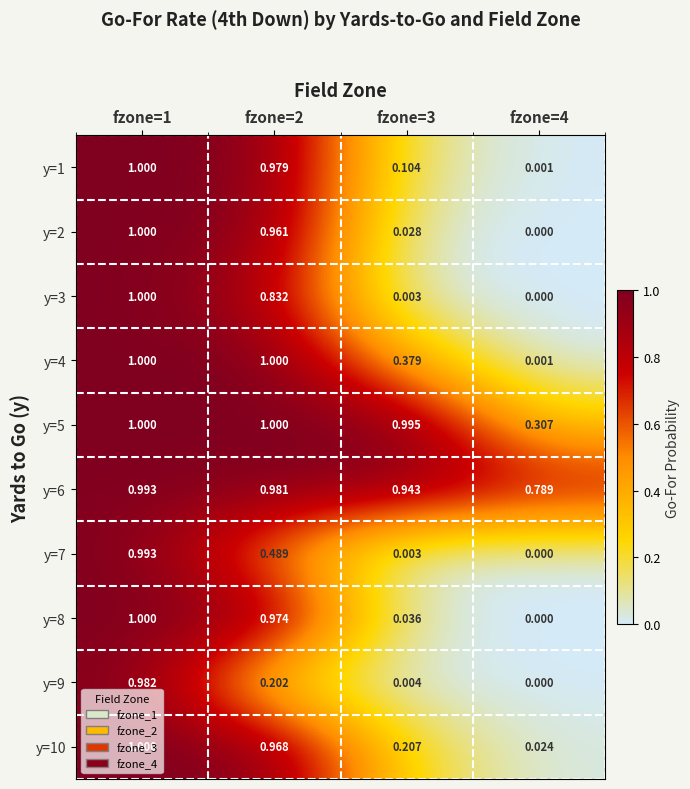

Is the value of y=7 at fzone=4 greater than the value of y=5 at fzone=3?

No